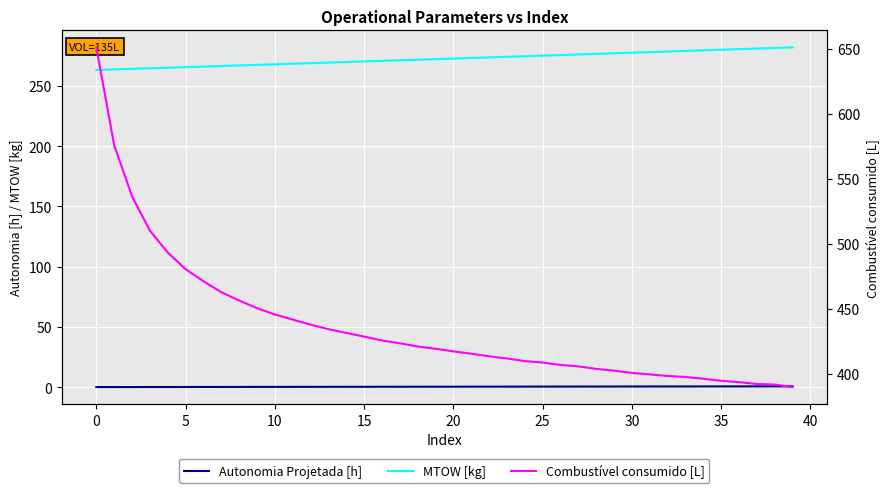

What is the label of the 19th point from the right?

21